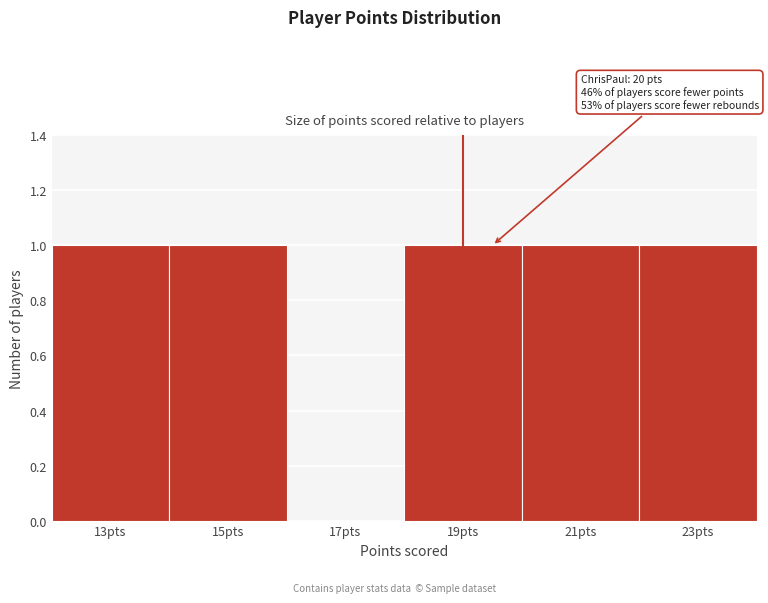

Reading left to right, list all the values displayed in this chart.

13pts=1	15pts=1	17pts=0	19pts=1	21pts=1	23pts=1